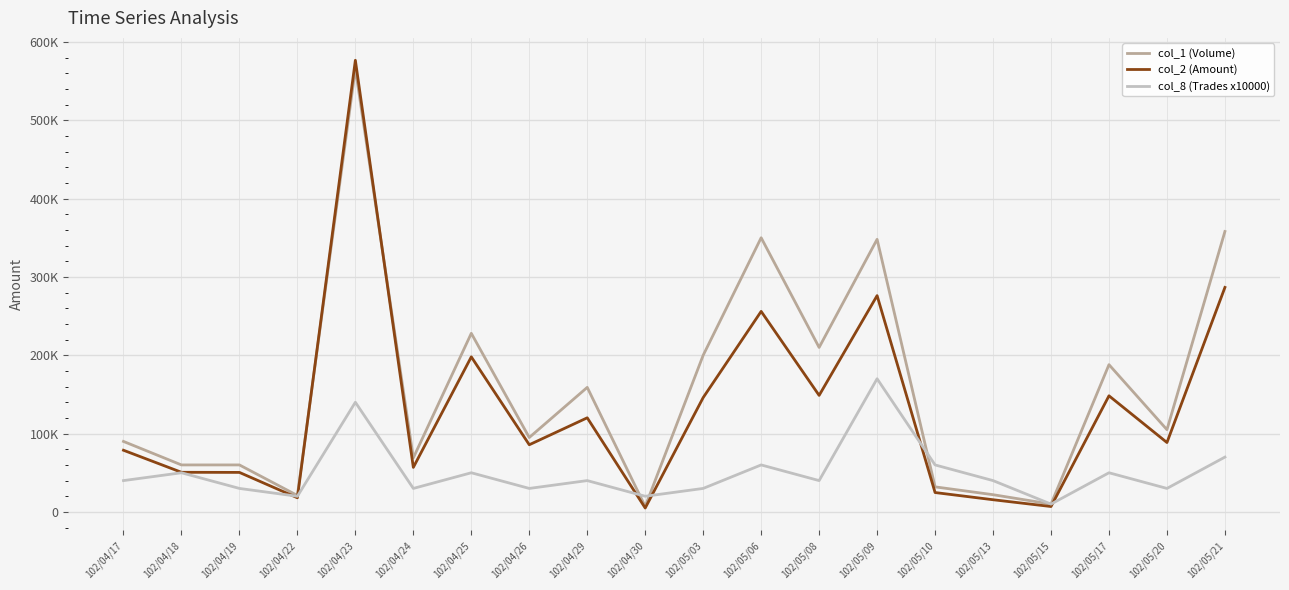

What is the minimum value for col_1 (Volume)?

7000